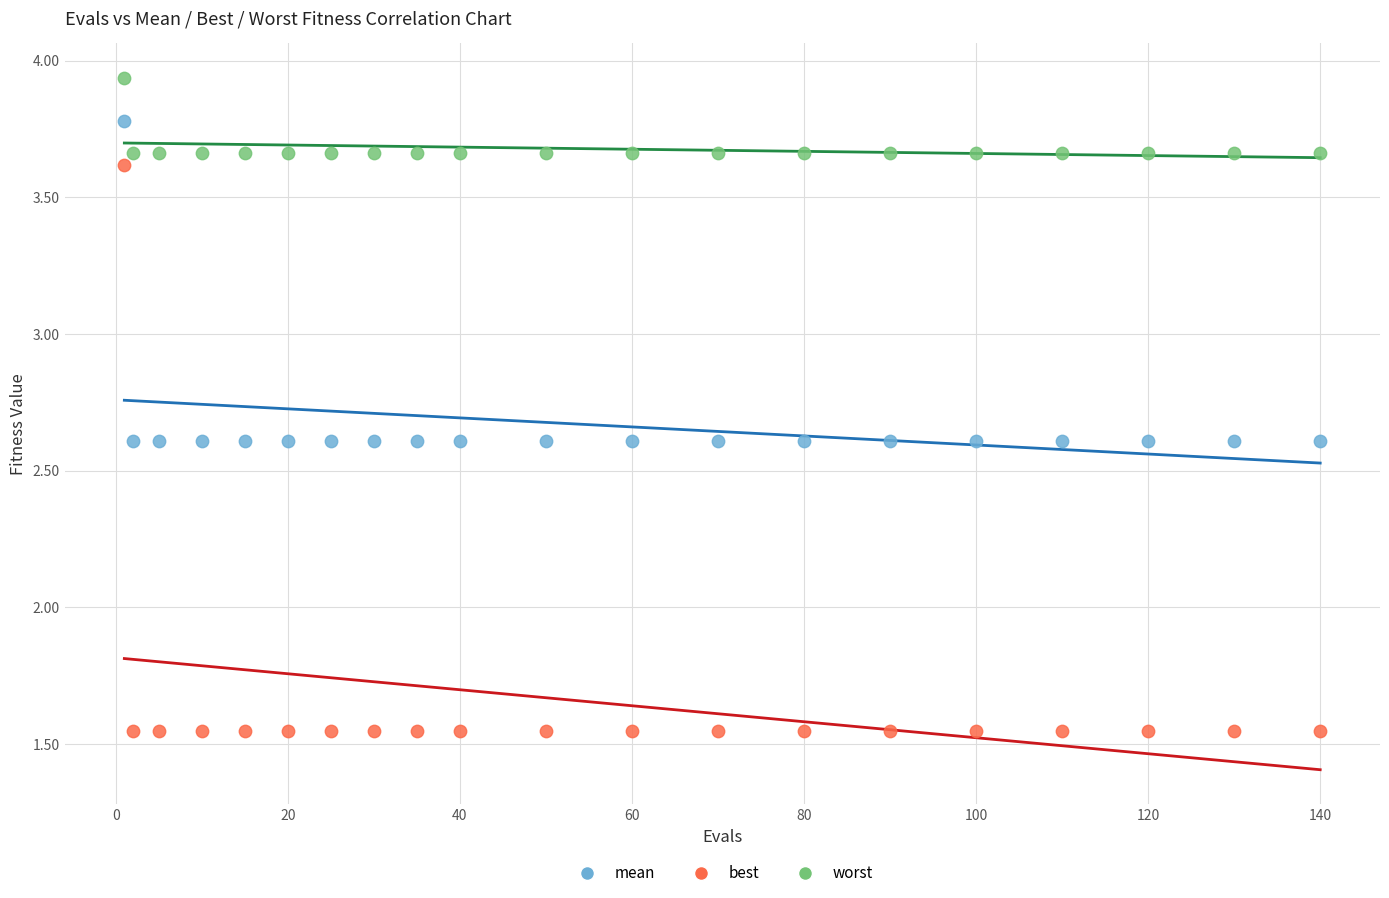

What are all the series names shown in the legend?

mean, best, worst